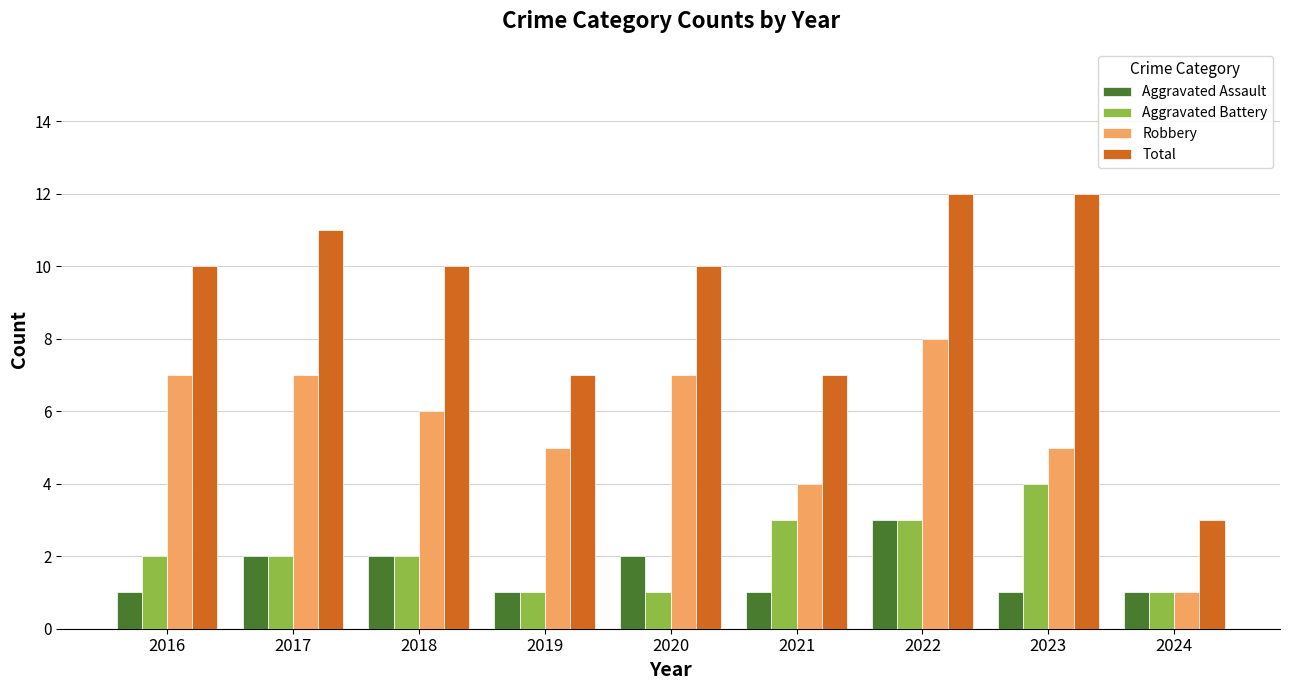

Reading left to right, extract all data points from this chart.

Aggravated Assault: 2016=1	2017=2	2018=2	2019=1	2020=2	2021=1	2022=3	2023=1	2024=1
Aggravated Battery: 2016=2	2017=2	2018=2	2019=1	2020=1	2021=3	2022=3	2023=4	2024=1
Robbery: 2016=7	2017=7	2018=6	2019=5	2020=7	2021=4	2022=8	2023=5	2024=1
Total: 2016=10	2017=11	2018=10	2019=7	2020=10	2021=7	2022=12	2023=12	2024=3